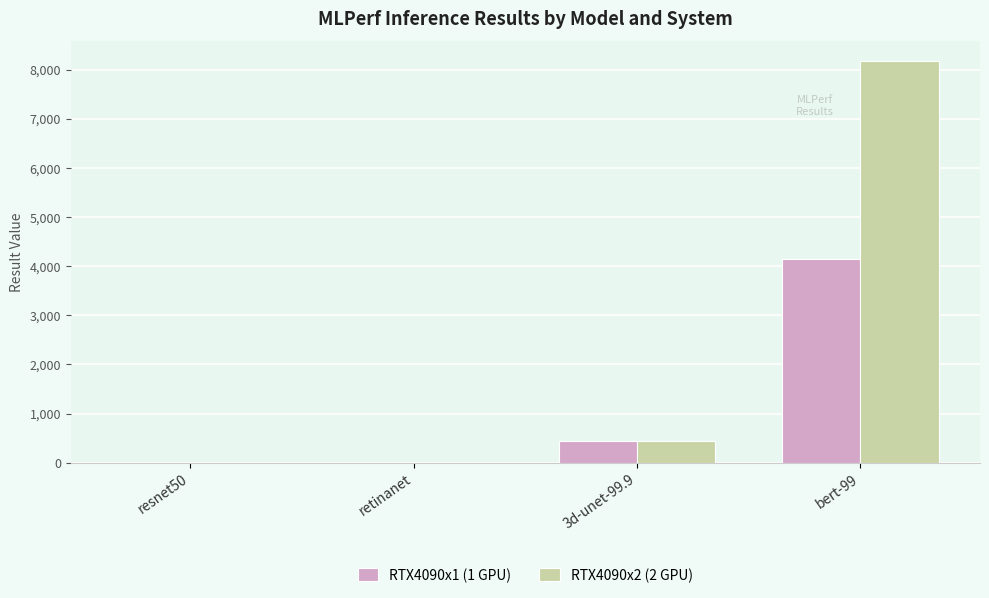

Which series has the widest spread of values?

RTX4090x2 (2 GPU)